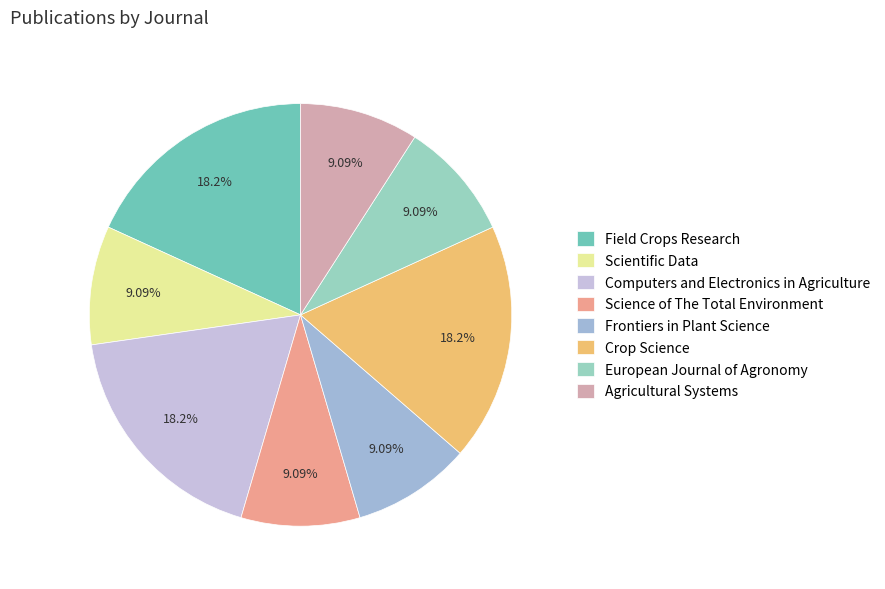

Is the sum of Agricultural Systems and Scientific Data greater than half?

No